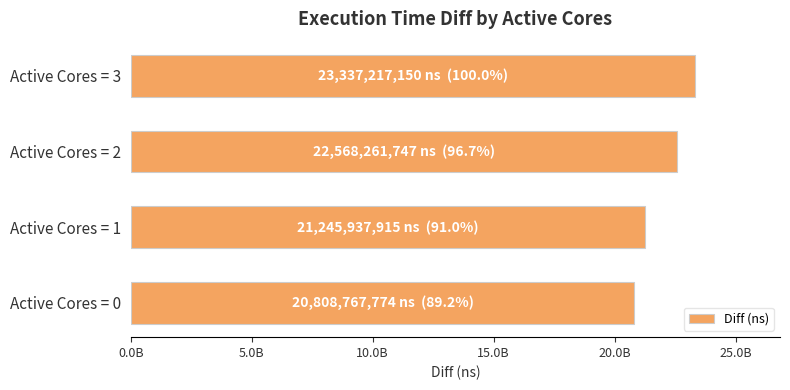

Rank the categories by value from highest to lowest.

Active Cores = 3, Active Cores = 2, Active Cores = 1, Active Cores = 0